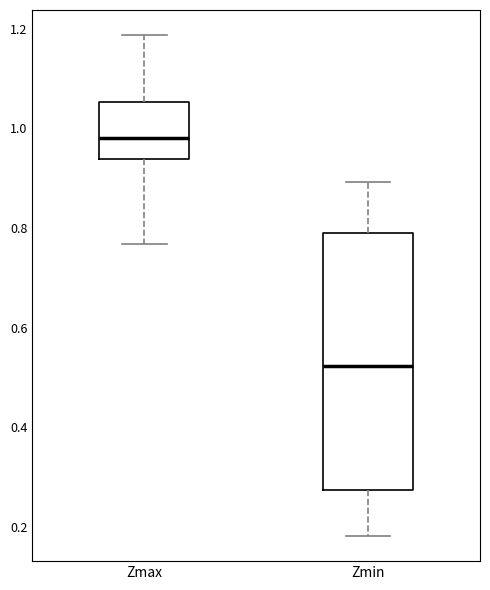

Which box has the highest median line?

Zmax